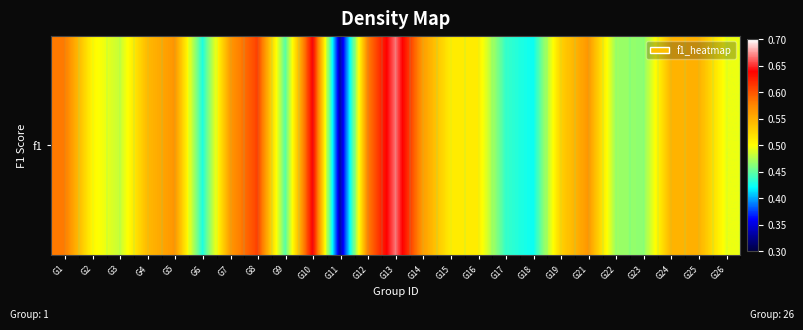

Between G9 and G21, which is larger?

G21